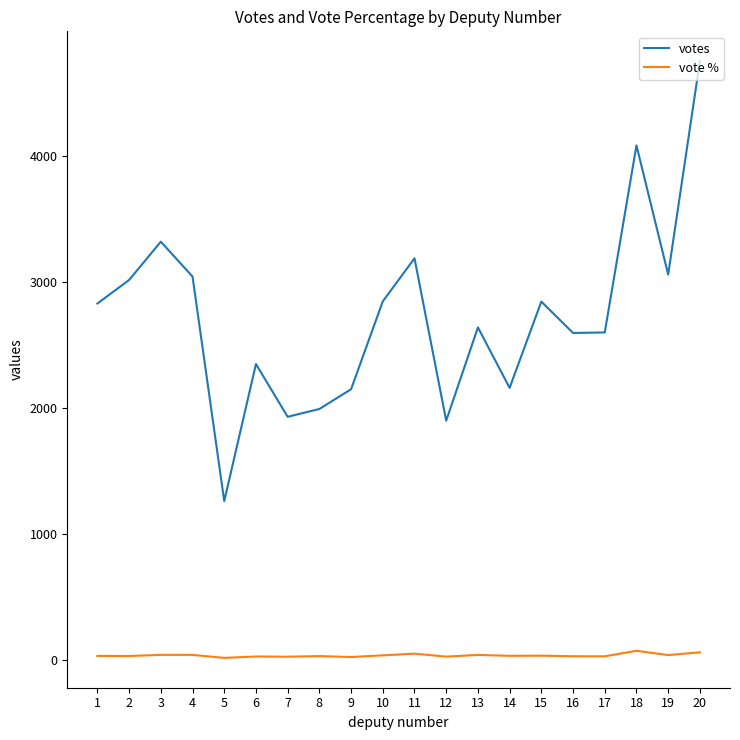

What is the spread (max minus min) of values at 12?

1874.0